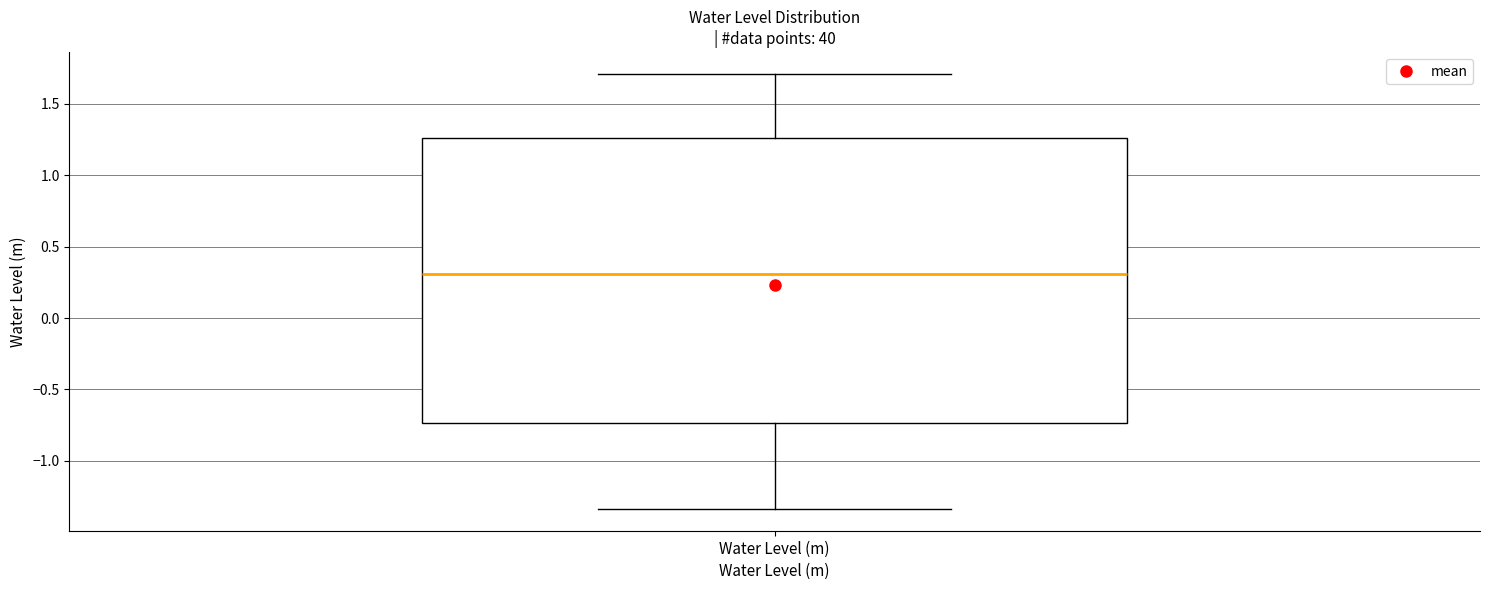

Transcribe this box plot: give where the median line is, the range the box spans, and where the two whiskers end, as read against the y-axis. The values are not printed on the chart, so give them approximately, as read against the axis.

median 0.30, box -0.75 to 1.25, whiskers -1.35 to 1.70